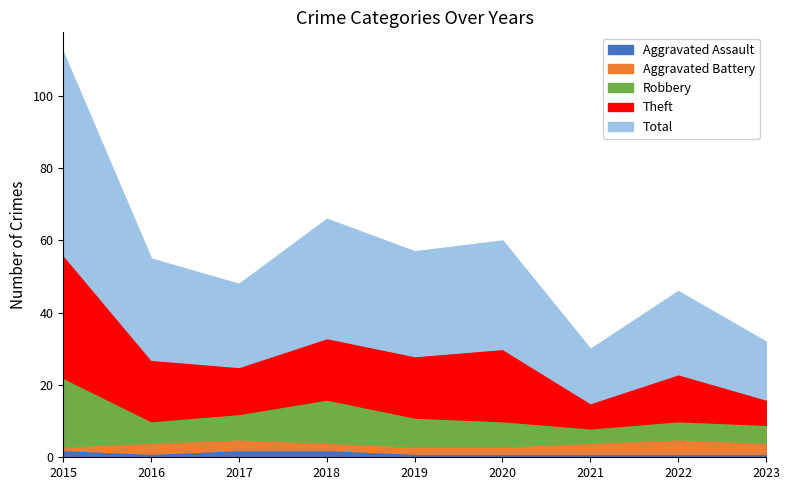

Is it true that Theft equals 3 at 2022?

False